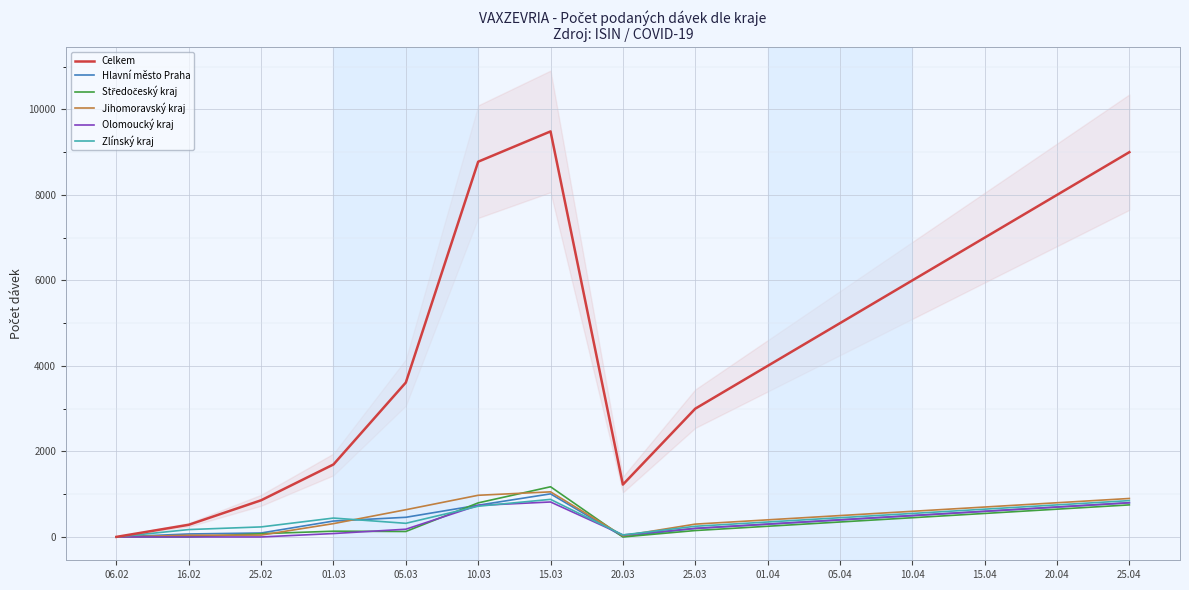

At which label is Olomoucký kraj closest to 409?

05.04